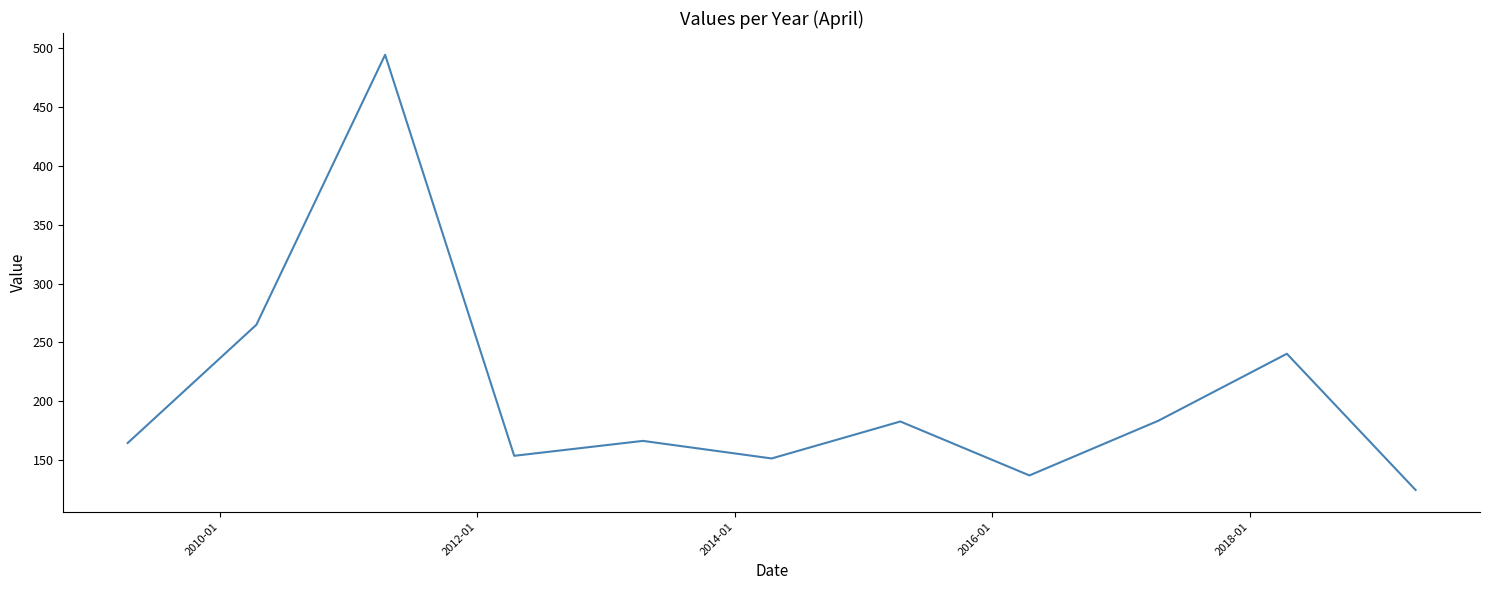

What is the difference between the maximum and minimum values?

369.7